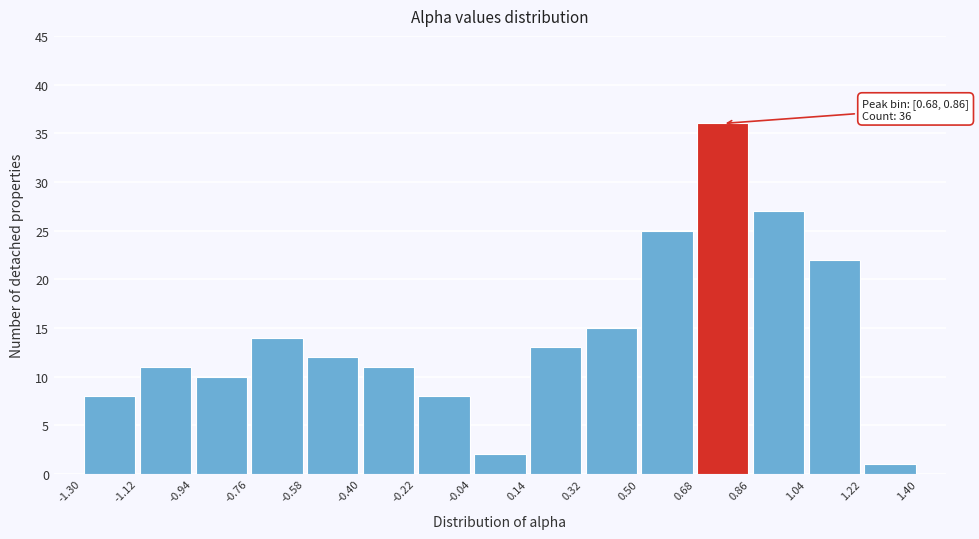

Which range on the x-axis has the tallest bar?

0.68 to 0.86